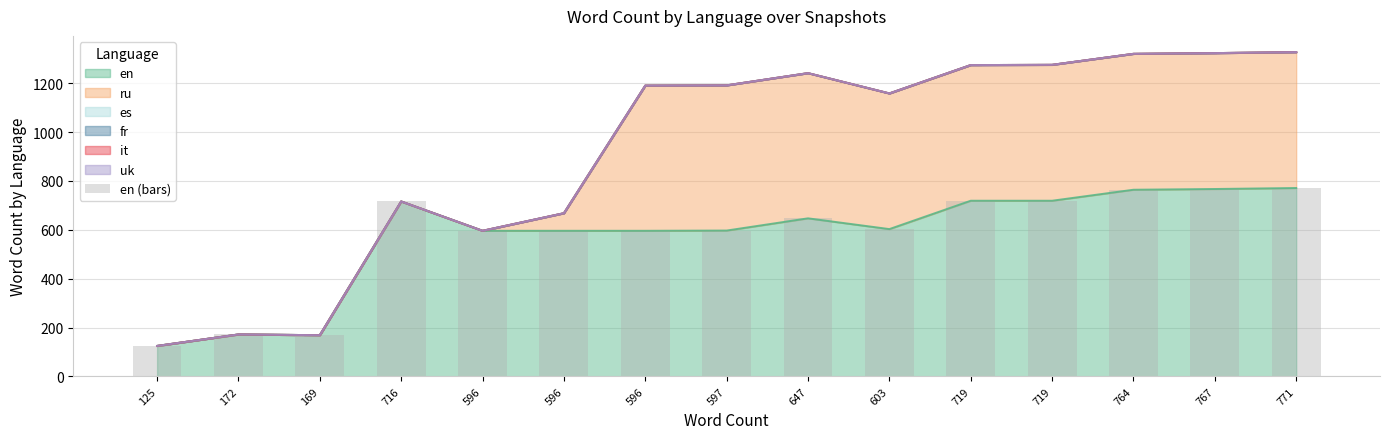

What is the change in value from 169 to 596?

+427